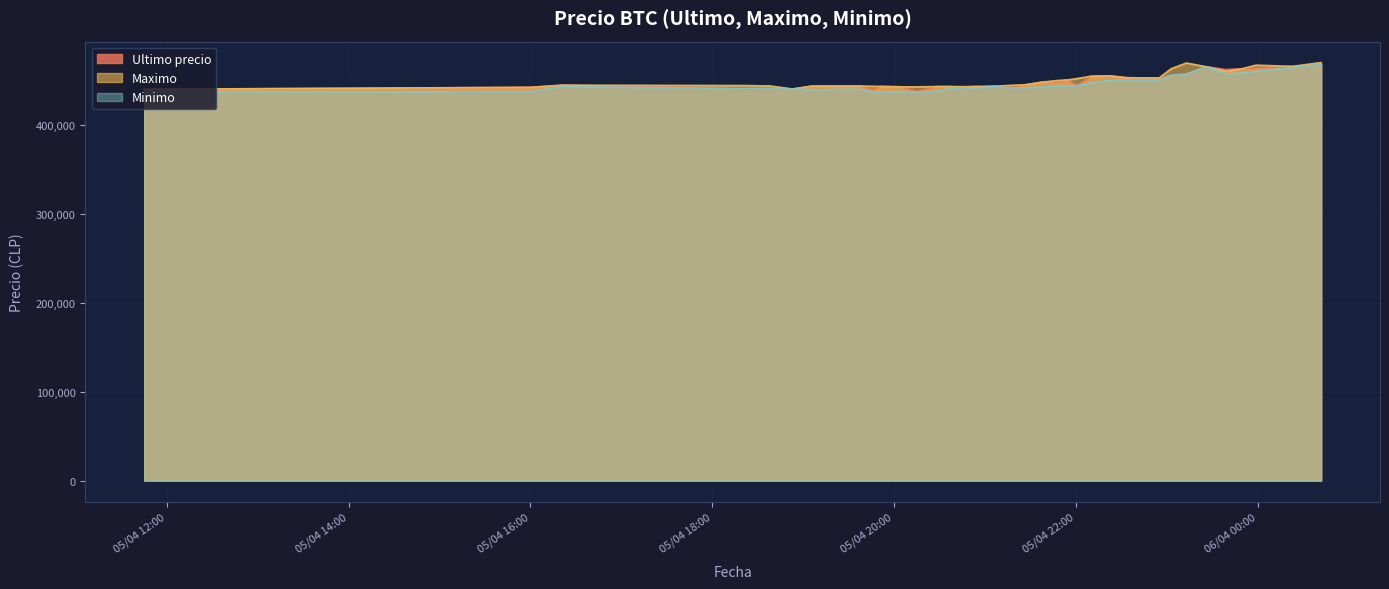

What are all the series names shown in the legend?

Ultimo precio, Maximo, Minimo